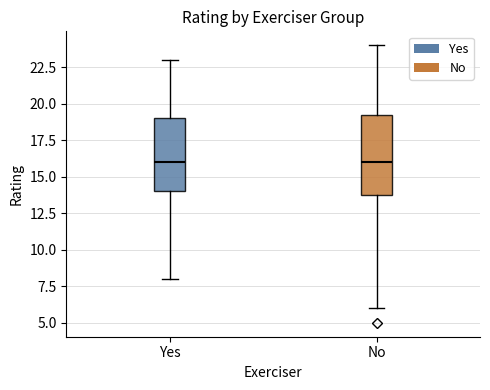

Comparing the boxes themselves (not the whiskers), which one is the tallest?

No